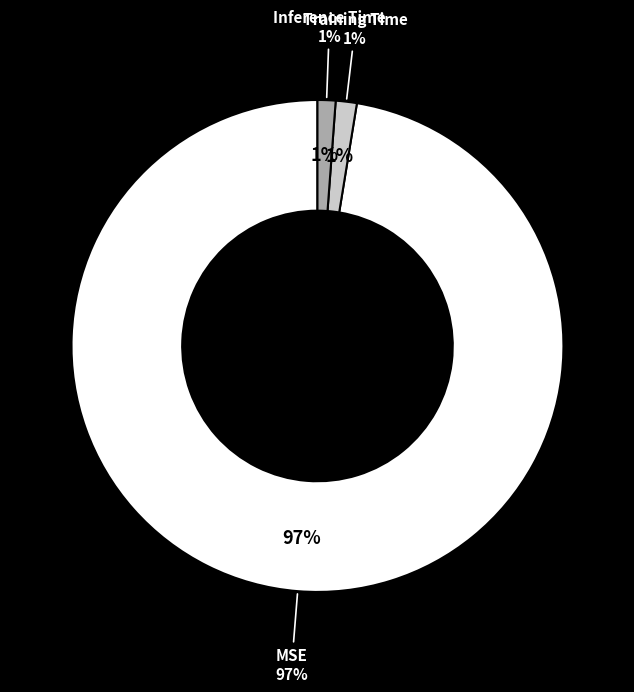

Which slice is the largest?

MSE